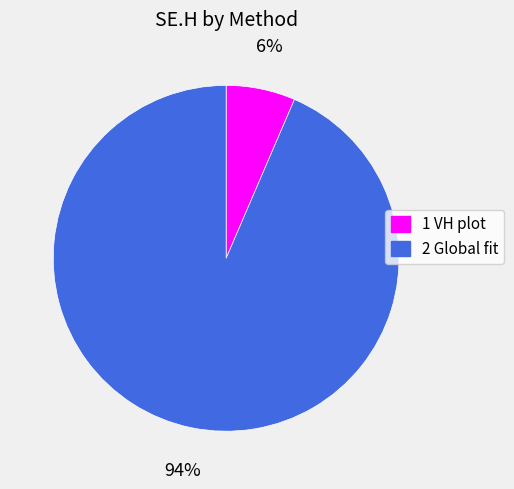

Rank the categories by value from highest to lowest.

2 Global fit, 1 VH plot